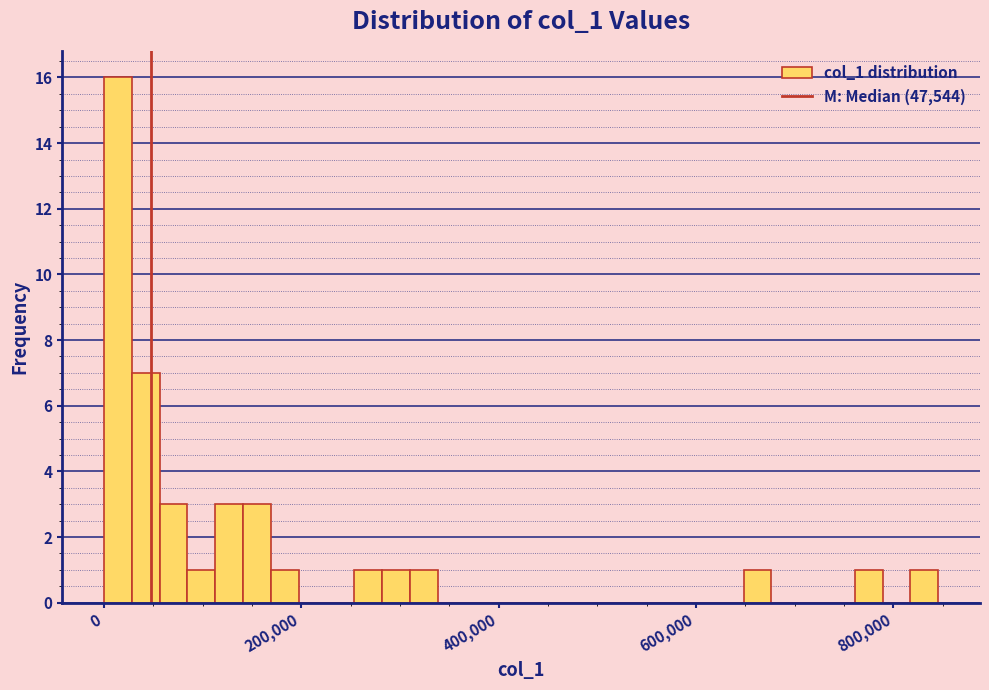

Around what value on the x-axis is the tallest bar? Give the approximate position of its centre, as read against the axis.

20000